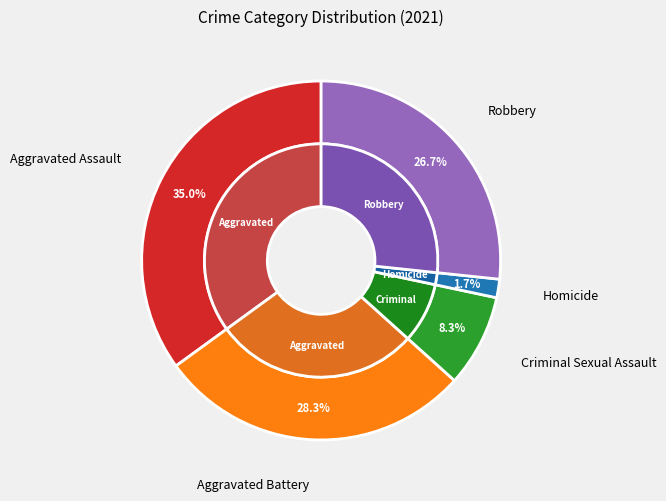

True or false: Aggravated Assault accounts for 35% of the total.

True